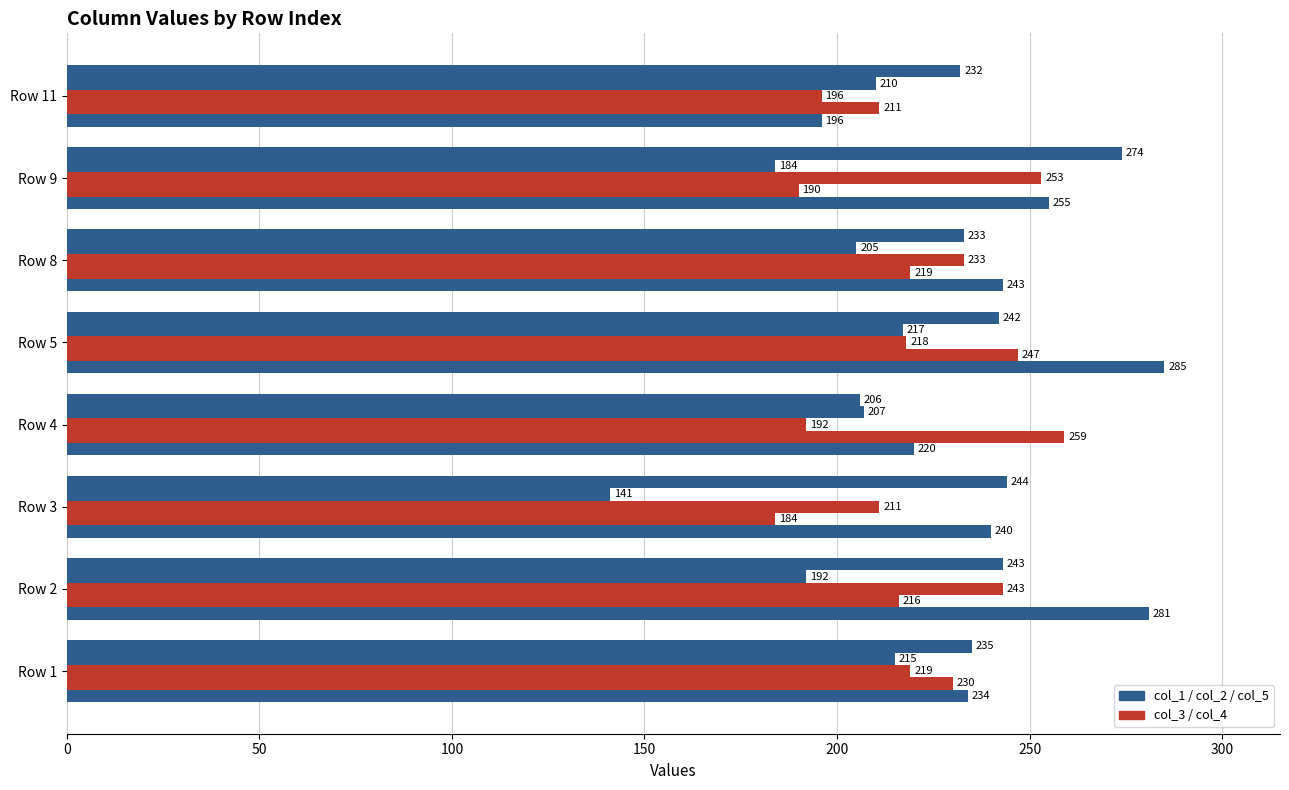

What is the value of the col_1 bar at the 7th from the left?

274